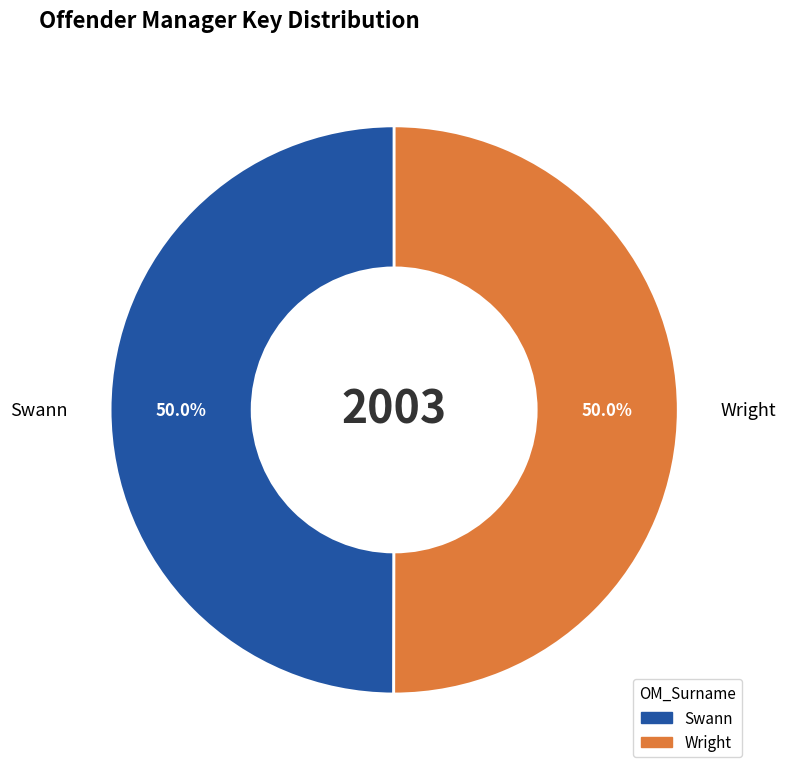

What is the ratio of the value at Swann to the value at Wright?

1.0